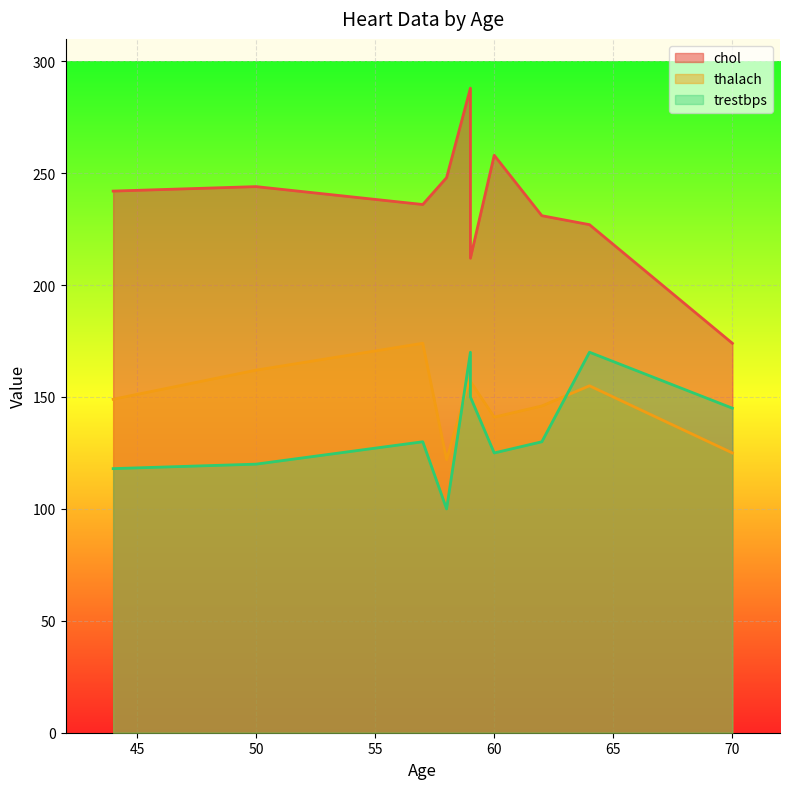

At how many categories does at least one series exceed 111?

10